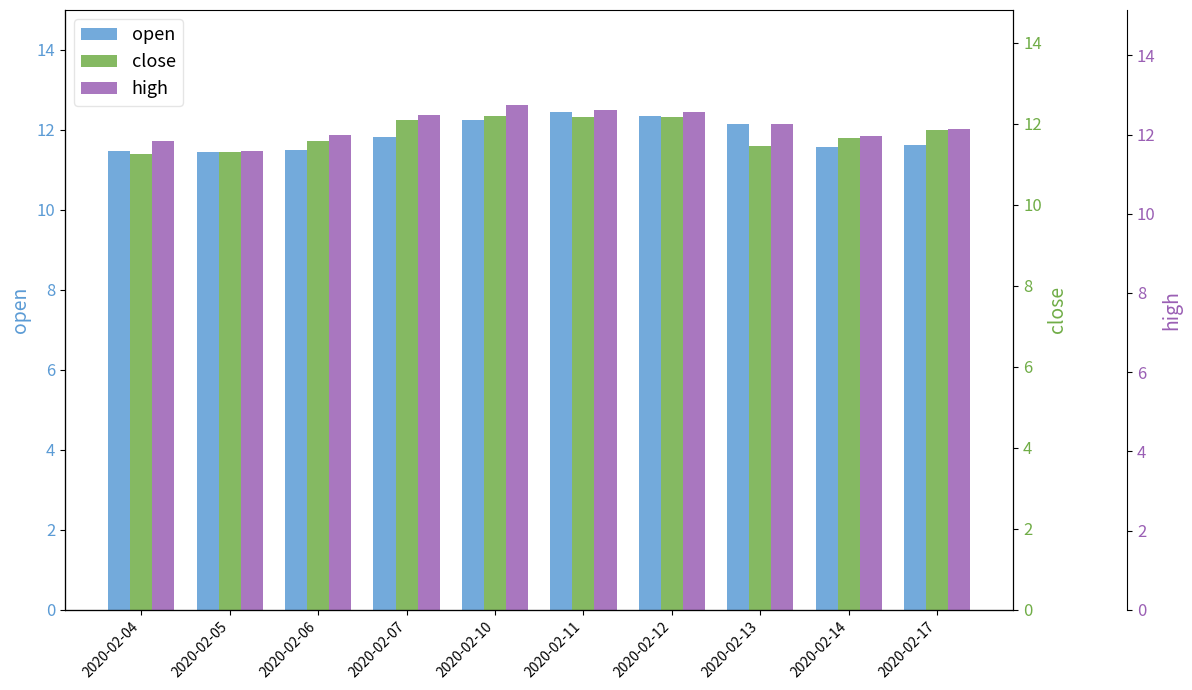

What is the maximum value shown in the chart?

12.6